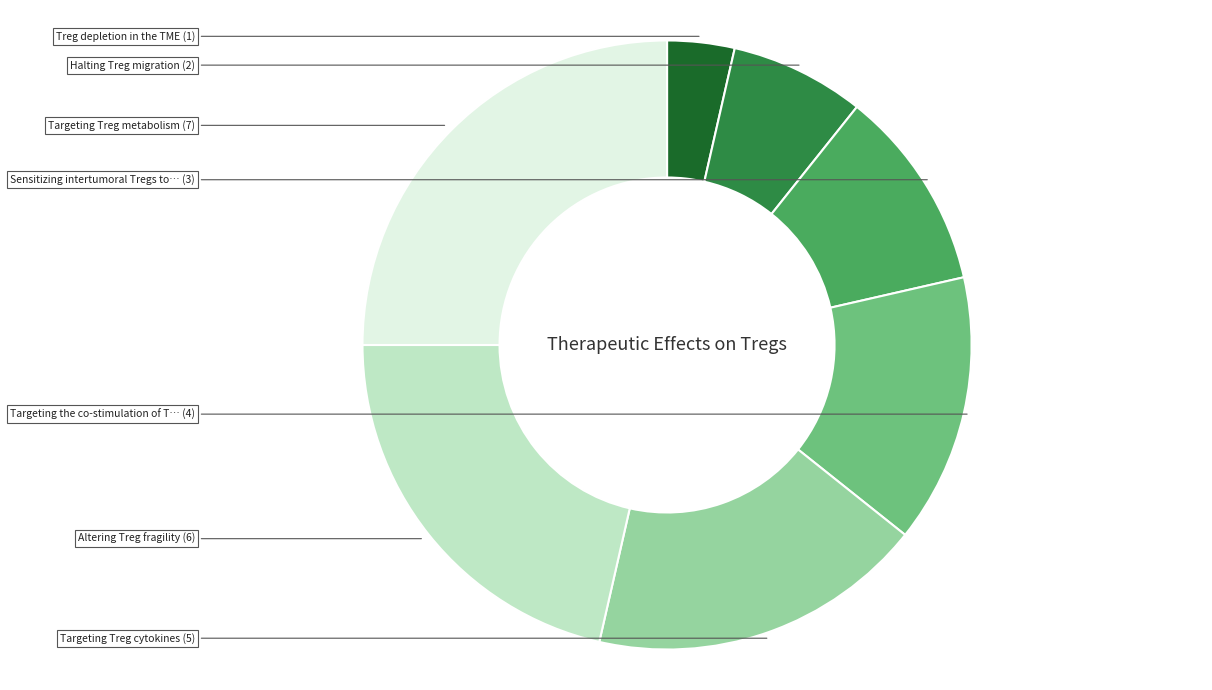

How many slices are in this pie chart?

7